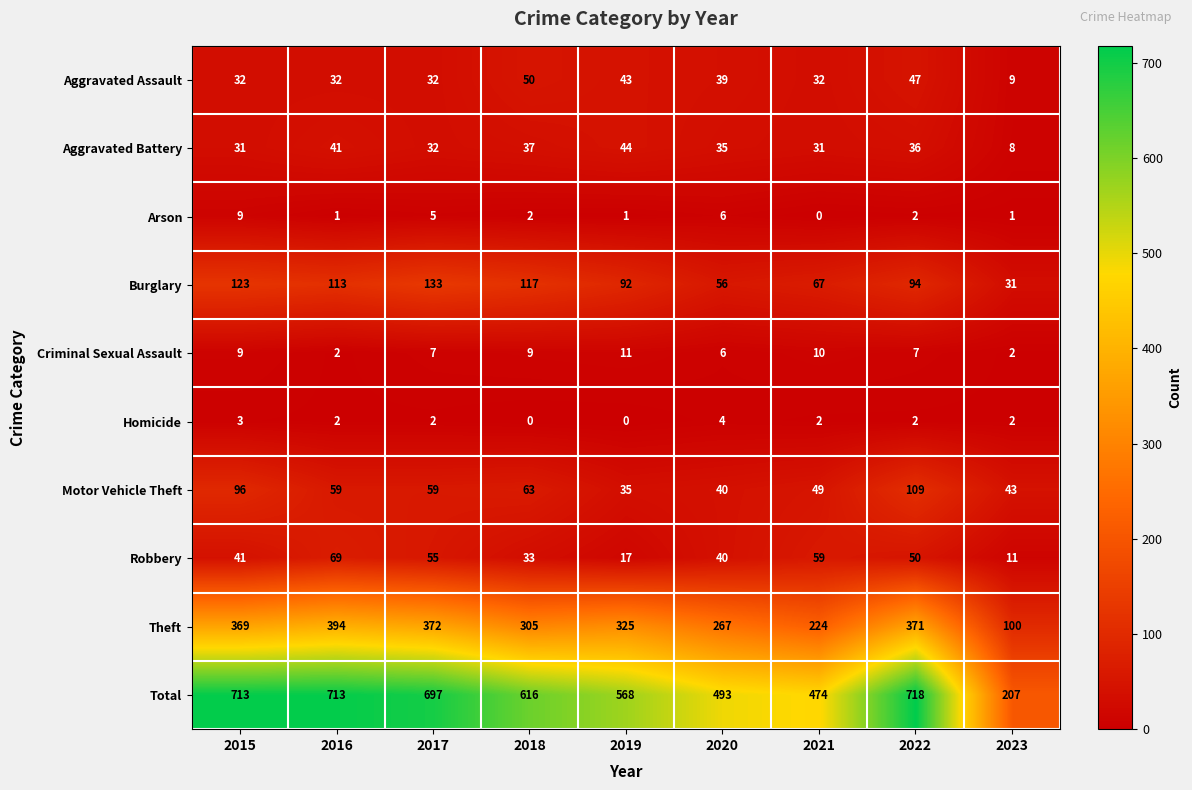

At how many categories does at least one series exceed 418?

8